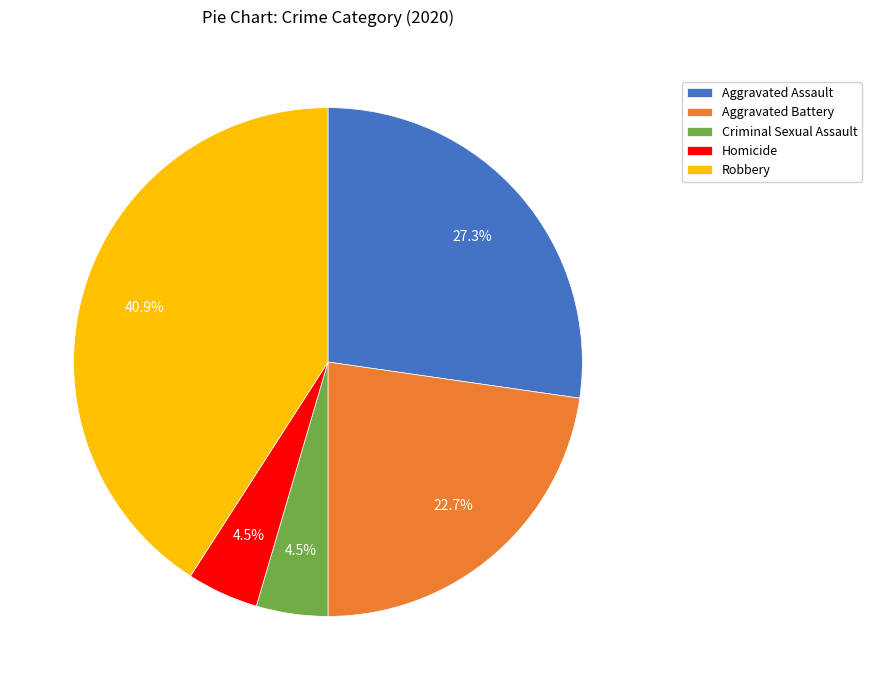

Combined, do Criminal Sexual Assault and Homicide account for over 50%?

No